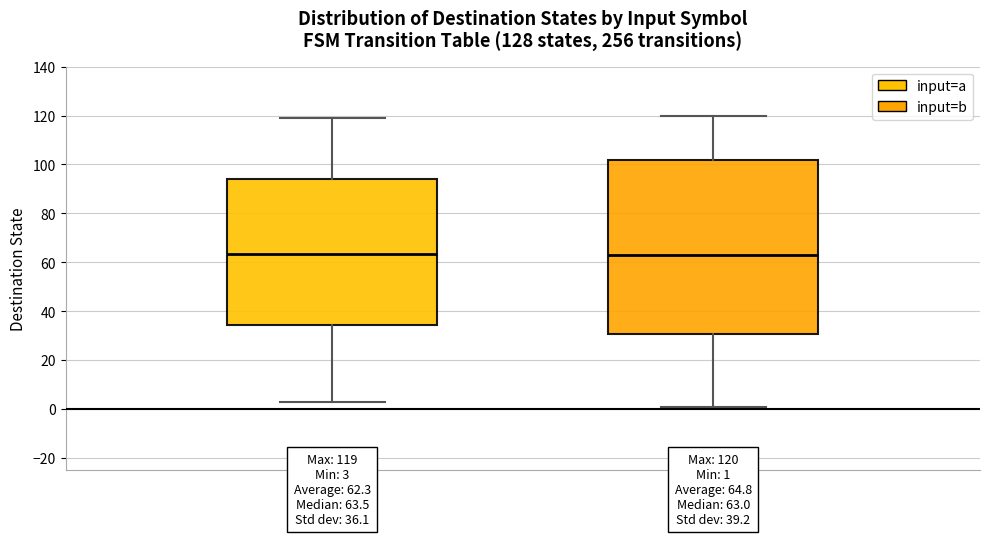

Comparing the boxes themselves (not the whiskers), which one is the tallest?

input=b